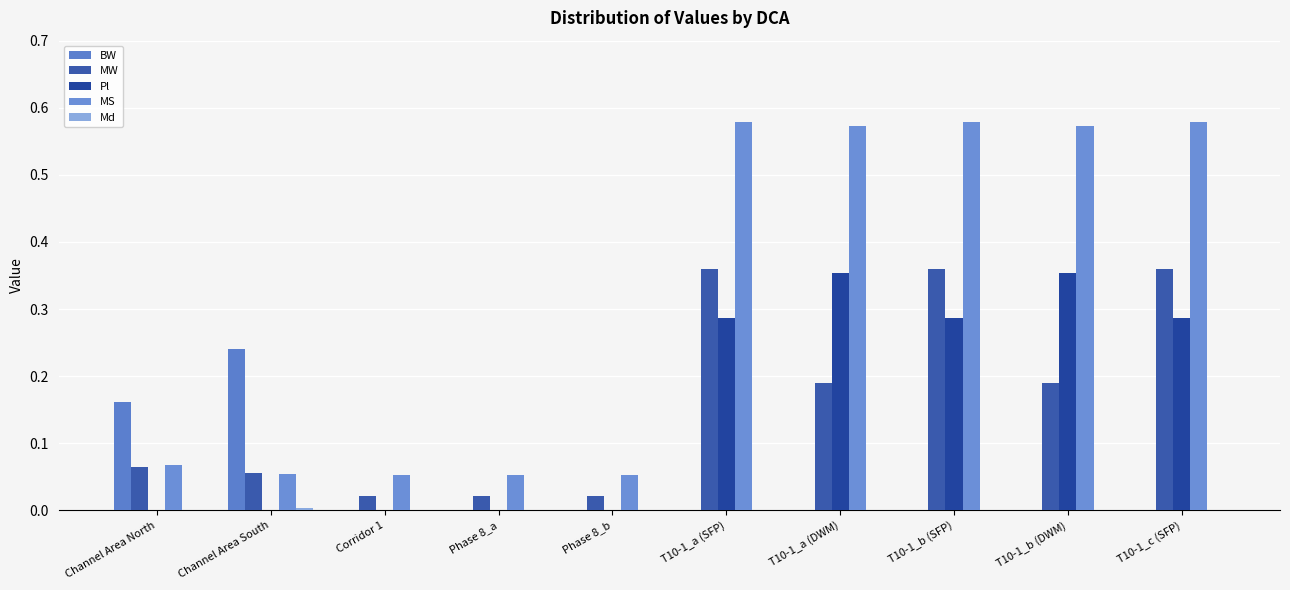

Which category has the highest value across all series?

T10-1_a (SFP)